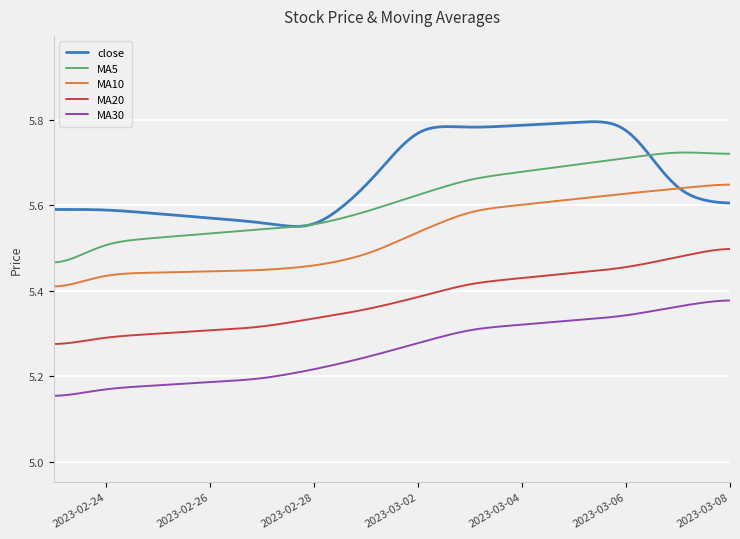

True or false: MA30 and MA5 intersect in this chart.

False